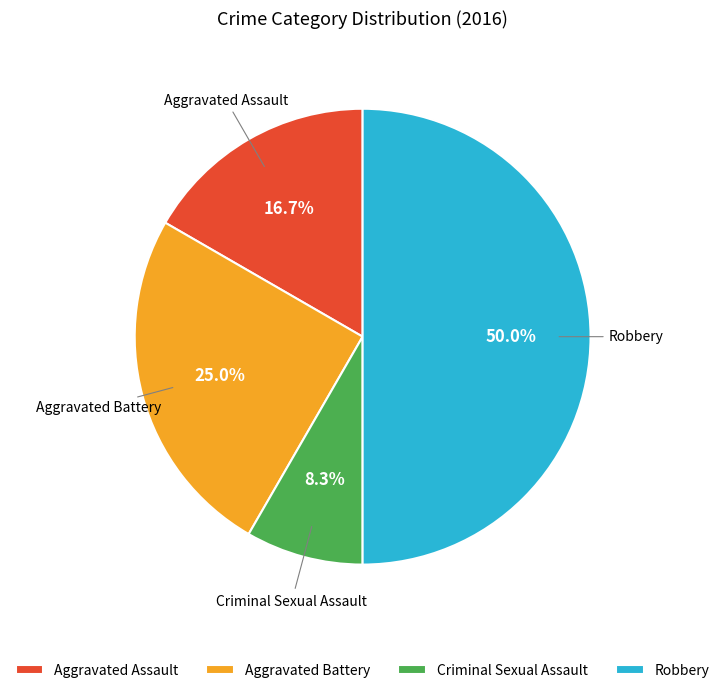

What percentage is the Aggravated Assault slice, to the nearest percent?

17%